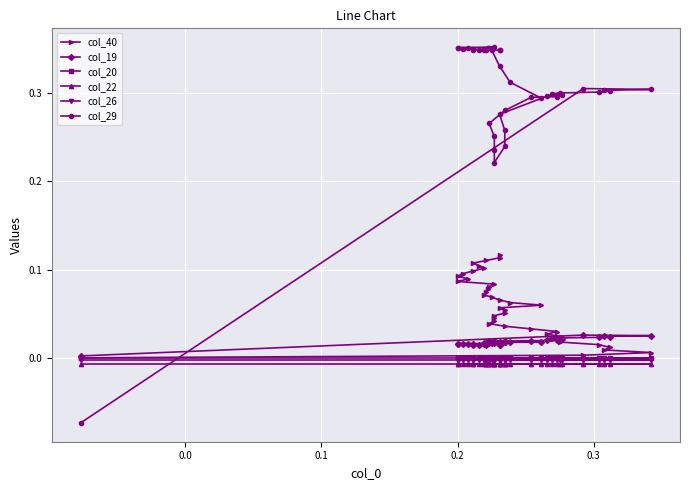

Is the value of col_26 at 39 greater than the value of col_19 at 6?

No